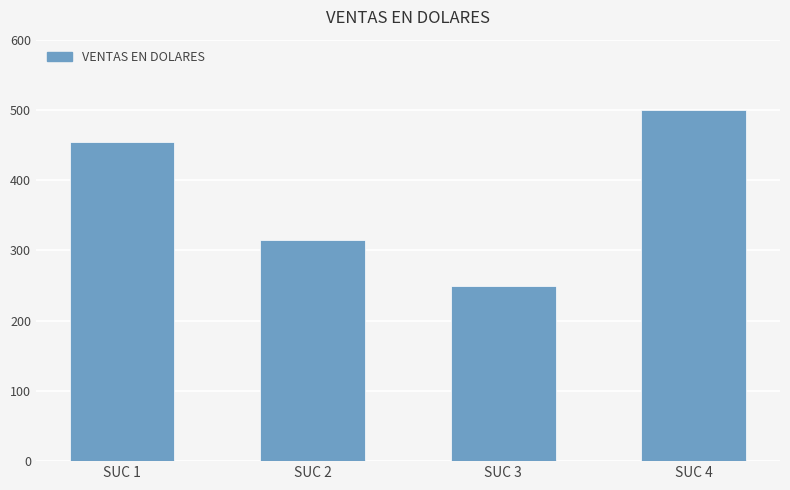

What is the sum of the values at SUC 4 and SUC 2?

815